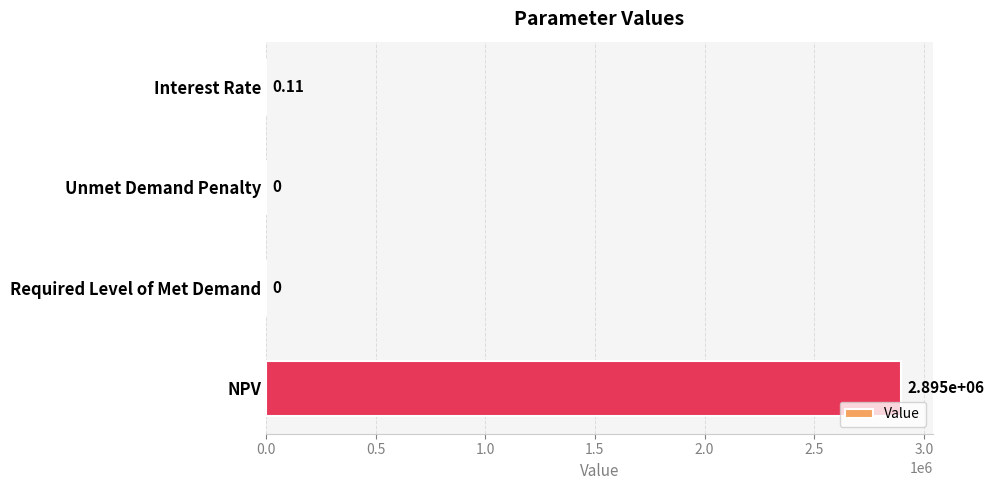

How many values are above zero?

2